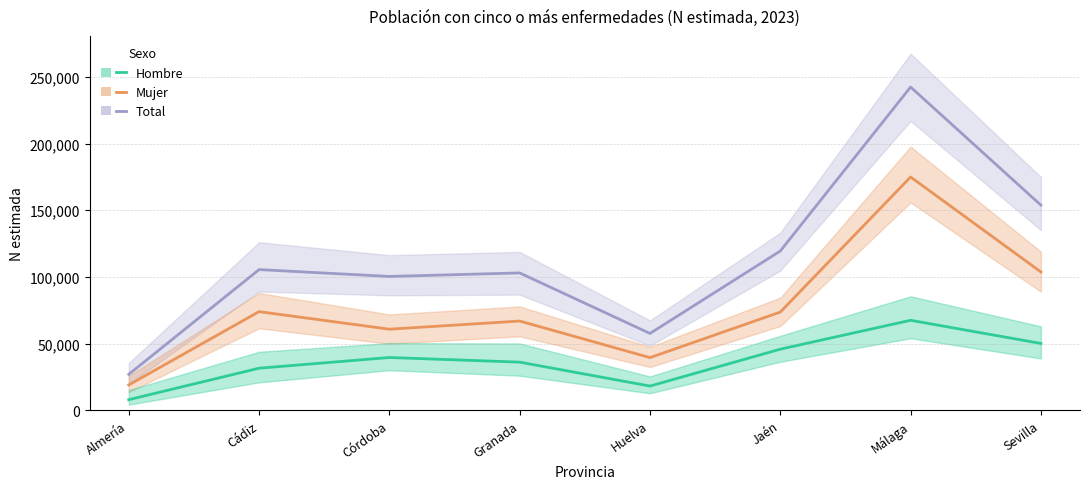

How many categories are shown in the chart?

8